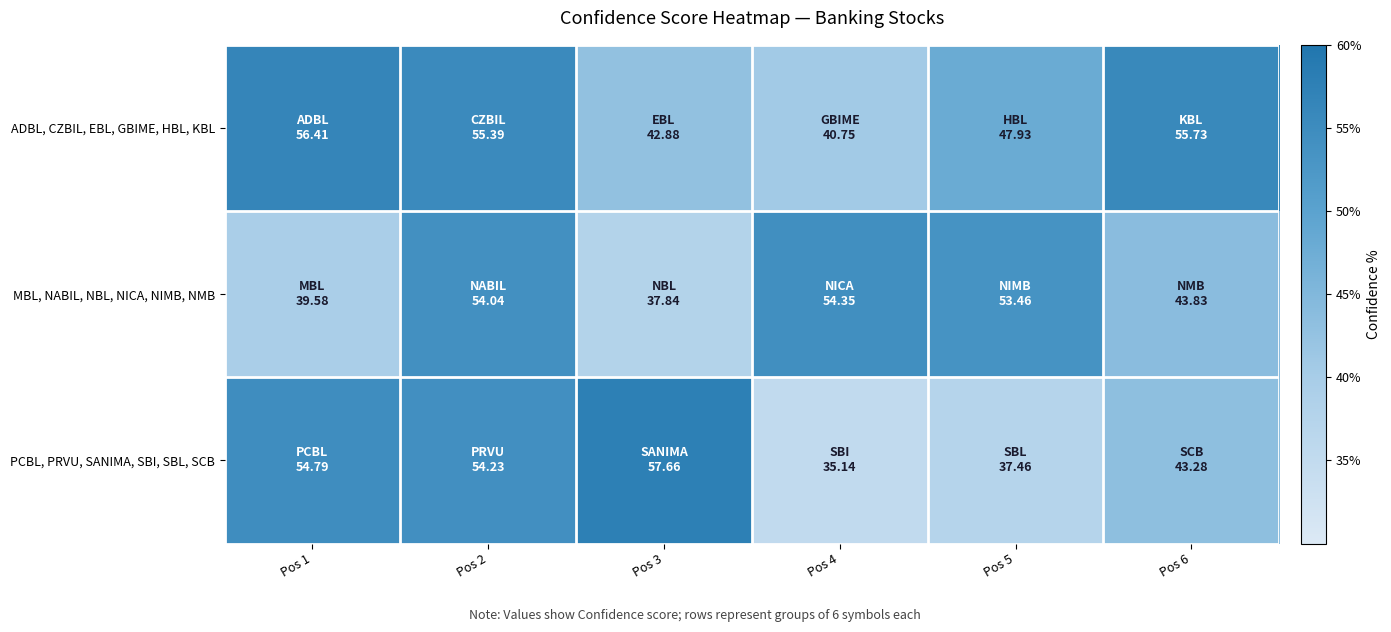

Reading right to left, what are all the values shown in this chart?

ADBL, CZBIL, EBL, GBIME, HBL, KBL: Pos 6=55.7	Pos 5=47.9	Pos 4=40.8	Pos 3=42.9	Pos 2=55.4	Pos 1=56.4
MBL, NABIL, NBL, NICA, NIMB, NMB: Pos 6=43.8	Pos 5=53.5	Pos 4=54.4	Pos 3=37.8	Pos 2=54.0	Pos 1=39.6
PCBL, PRVU, SANIMA, SBI, SBL, SCB: Pos 6=43.3	Pos 5=37.5	Pos 4=35.1	Pos 3=57.7	Pos 2=54.2	Pos 1=54.8